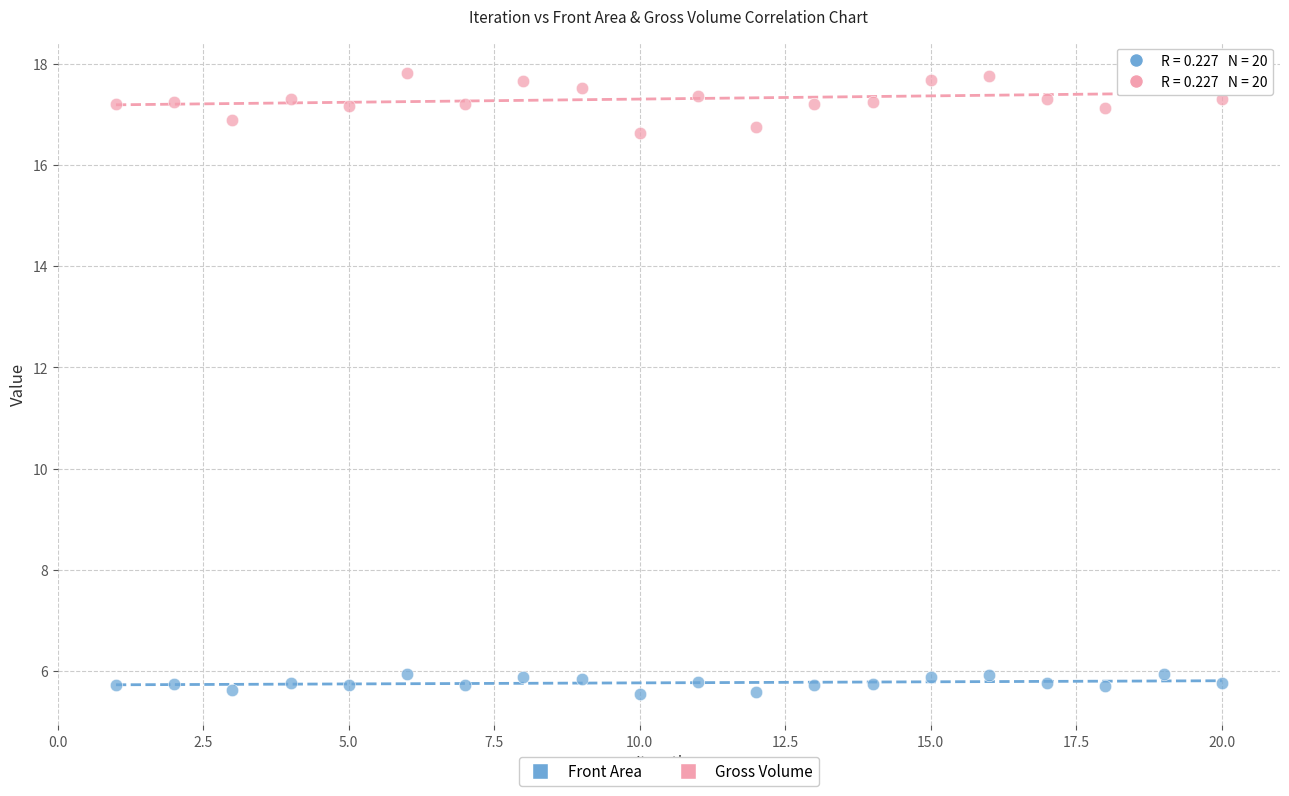

Across all data points, what is the range of Y values (max minus min)?

12.3